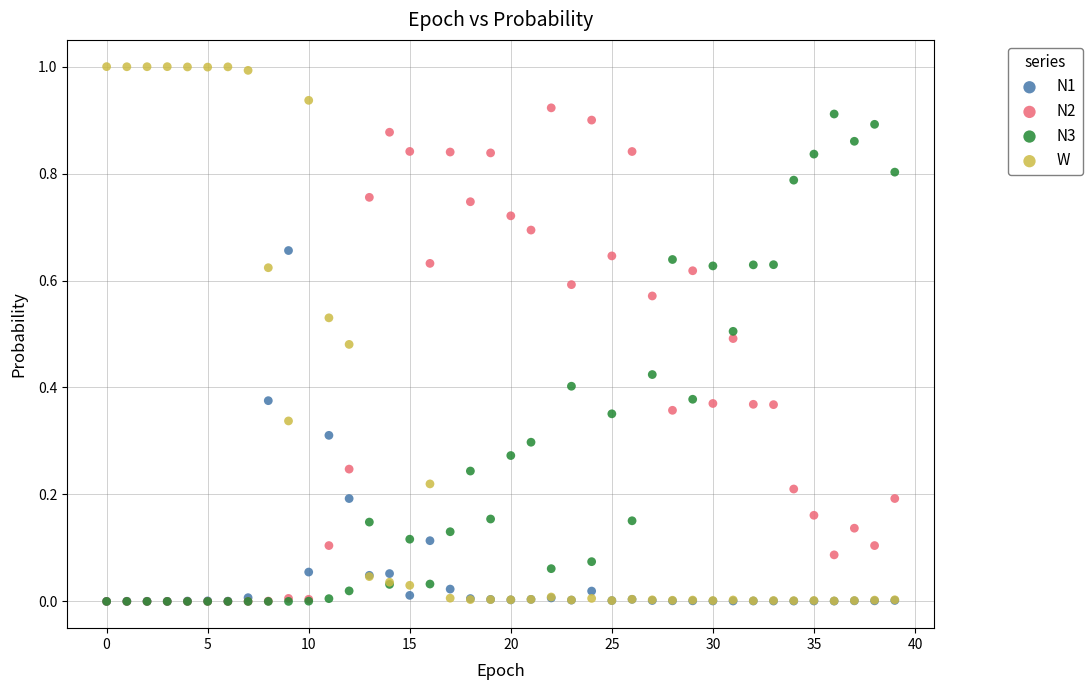

Which series has the largest Y range (max minus min)?

W